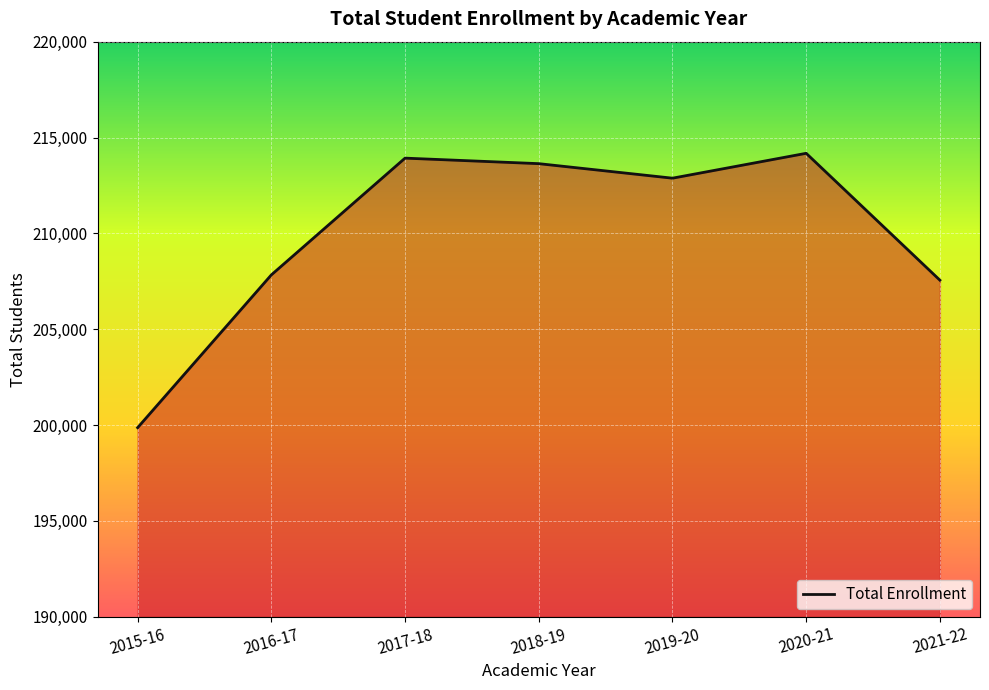

What is the value of the 5th point from the left?

212878